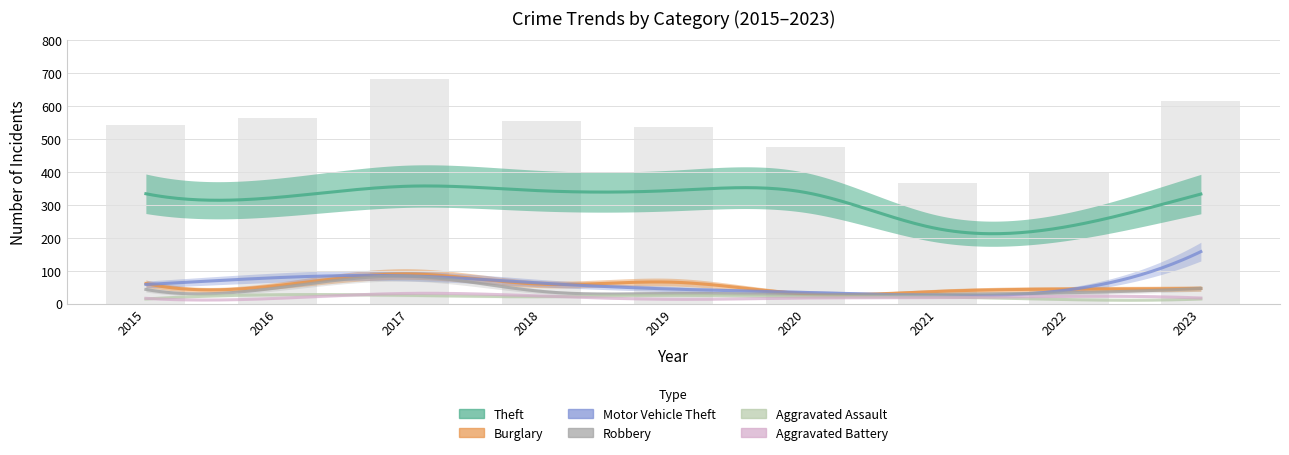

Which series has the largest total across all categories?

Theft